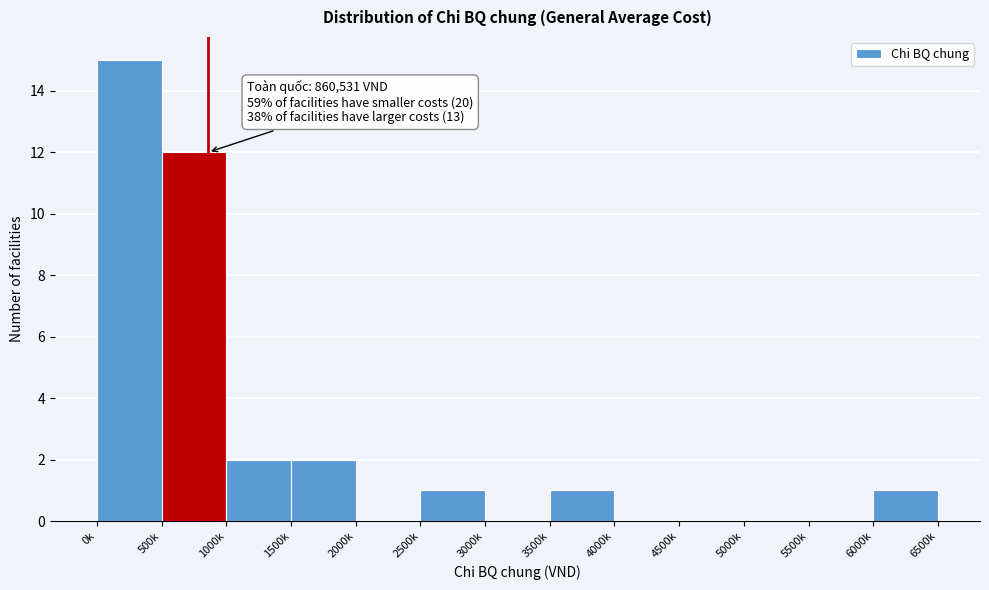

Reading left to right, list all the values displayed in this chart.

0k=15	500k=12	1000k=2	1500k=2	2000k=0	2500k=1	3000k=0	3500k=1	4000k=0	4500k=0	5000k=0	5500k=0	6000k=1